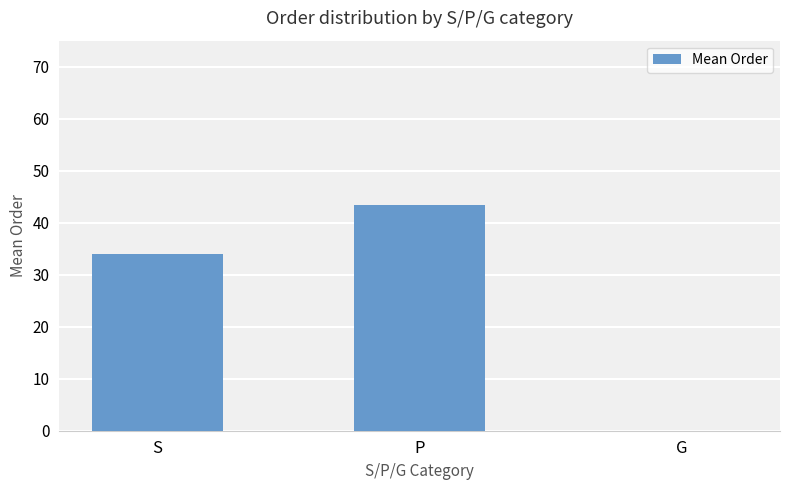

At which label does the data first exceed 33?

S